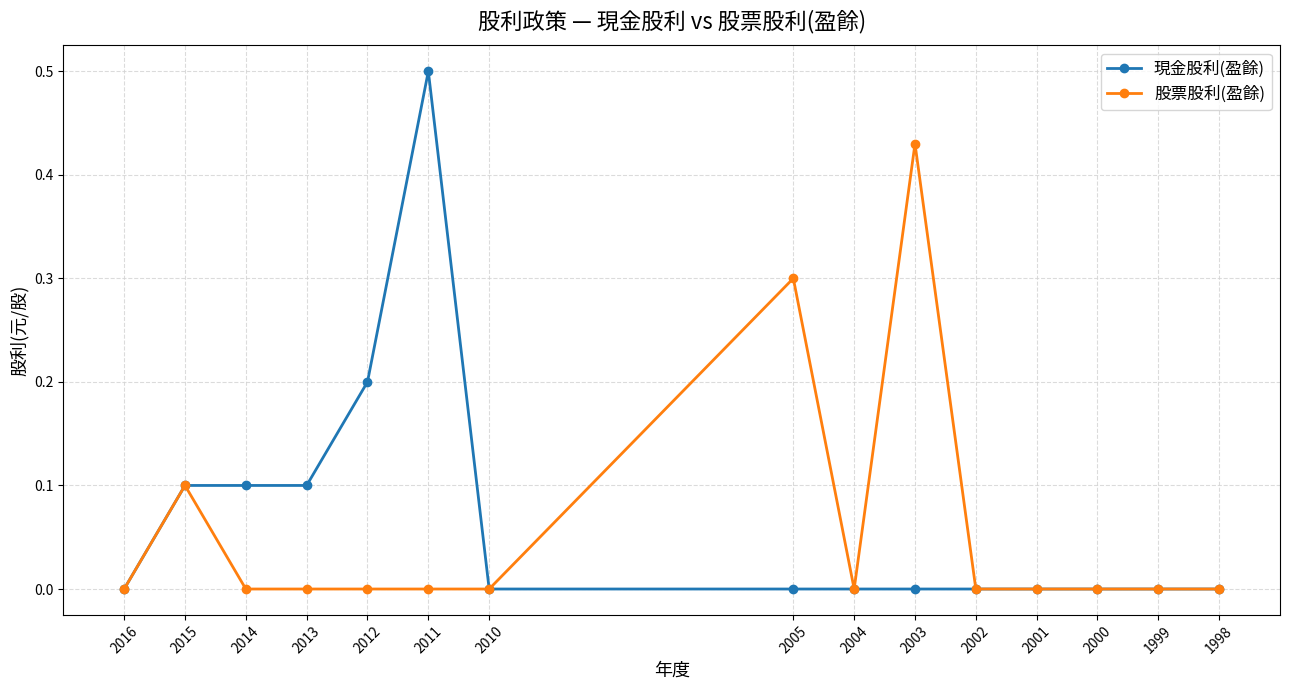

Rank the categories by 現金股利(盈餘) value from lowest to highest.

2016, 2010, 2005, 2004, 2003, 2002, 2001, 2000, 1999, 1998, 2015, 2014, 2013, 2012, 2011